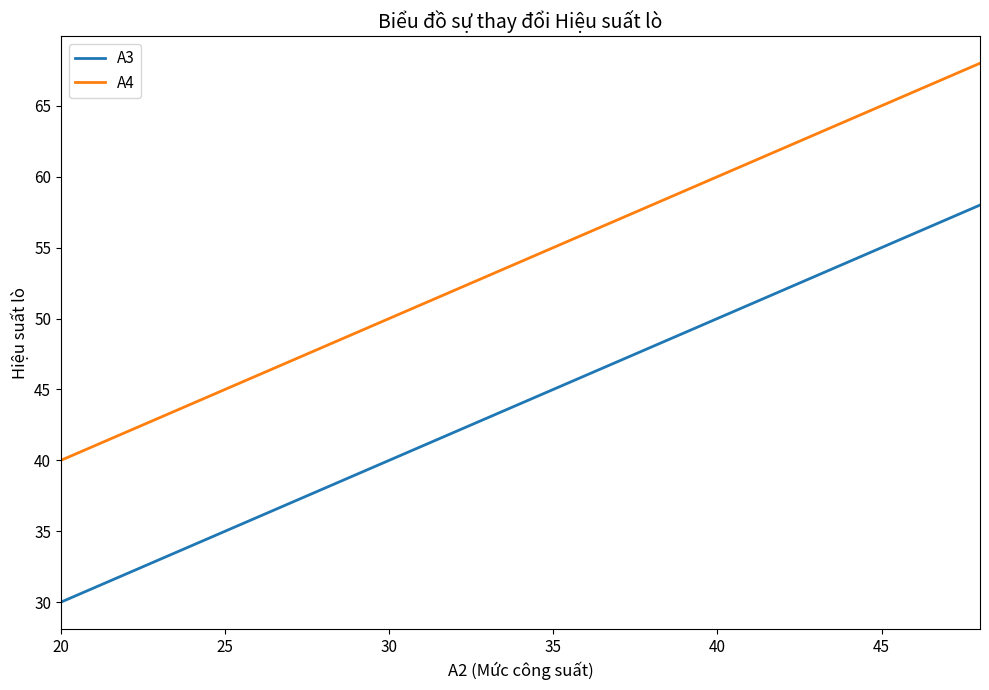

What is the average value of the A4 series?

54